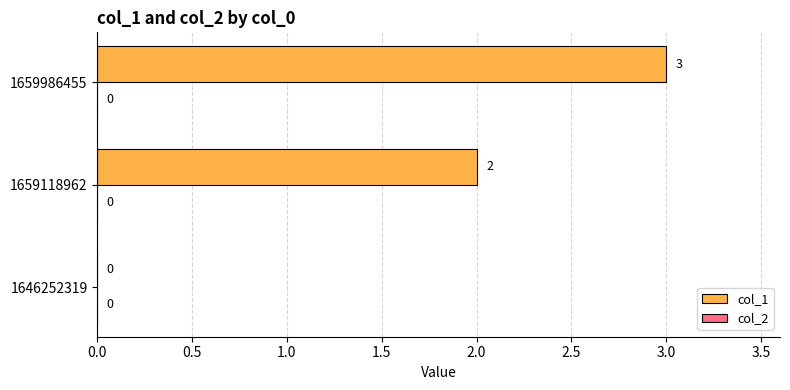

How many values are between 0 and 3?

3